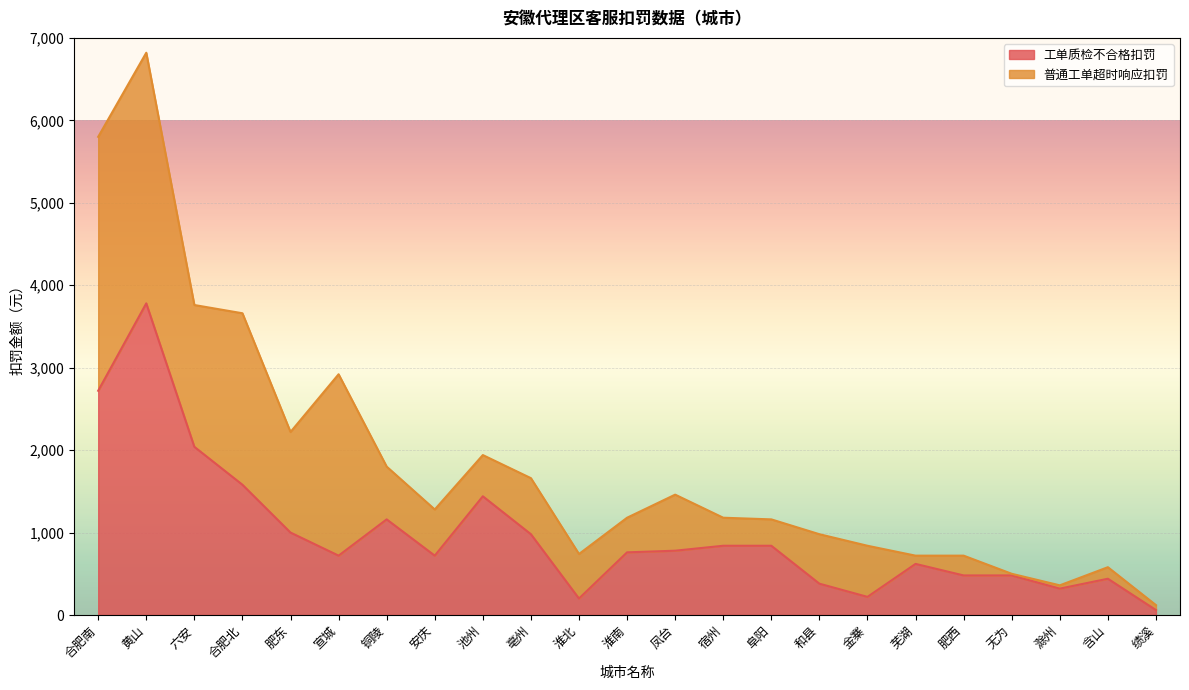

Which label corresponds to the smallest value in the chart?

绩溪